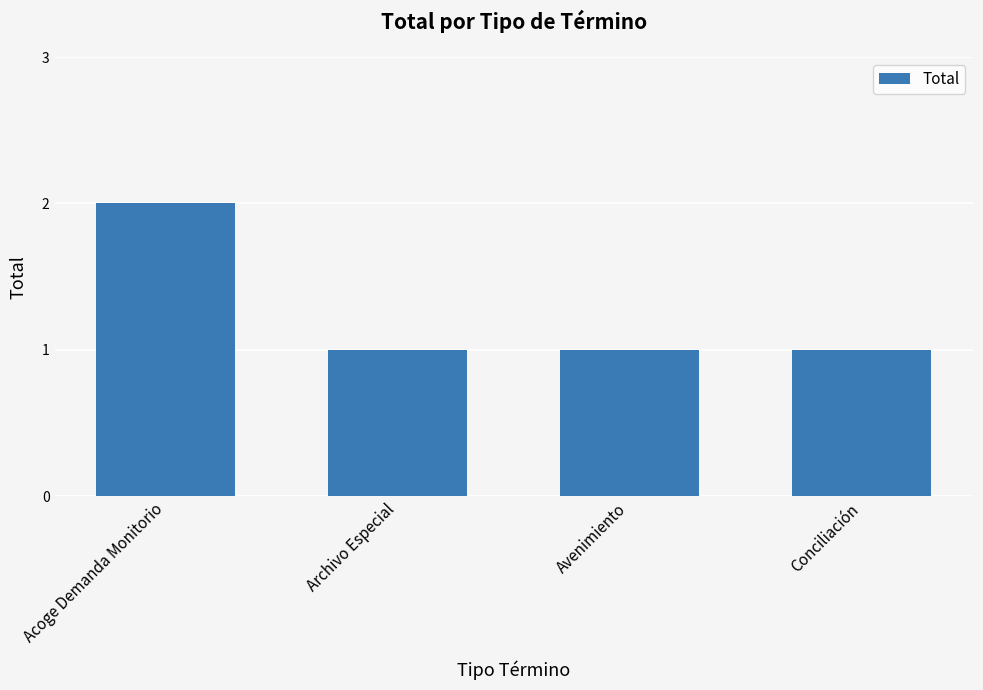

The chart shows a value of 0 at Avenimiento. True or false?

False